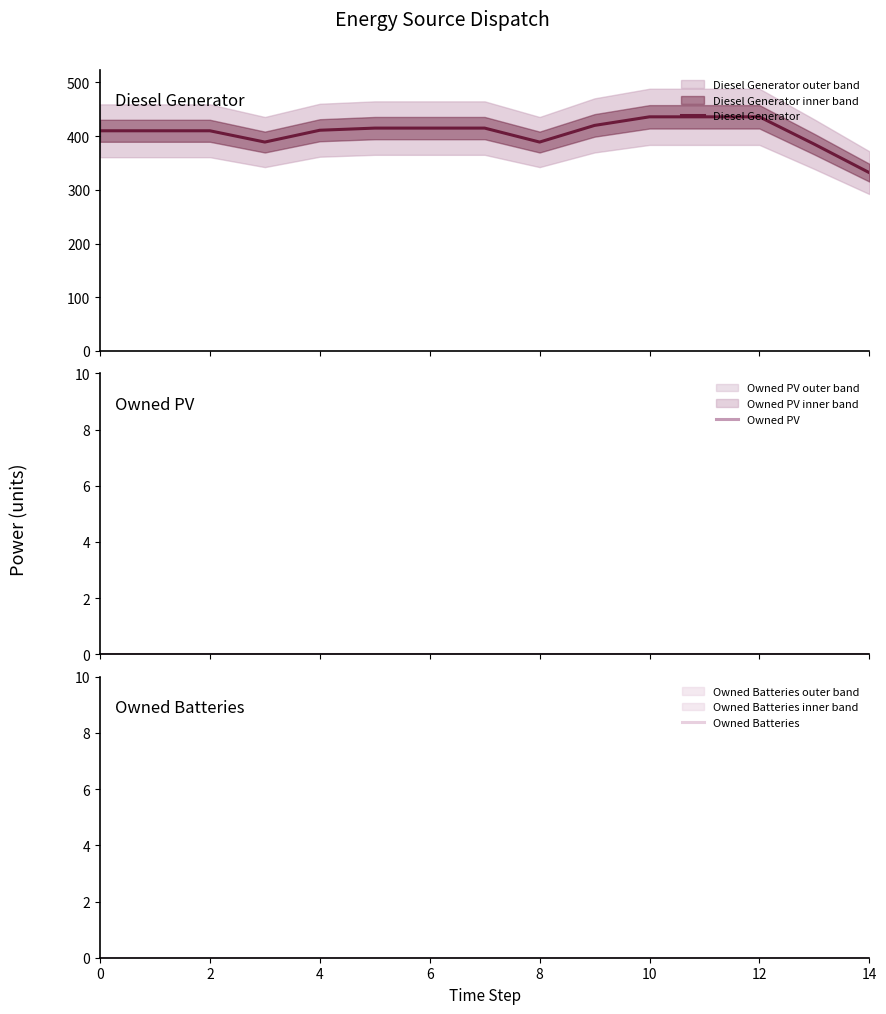

True or false: Owned Batteries and Diesel Generator cross at least once.

False